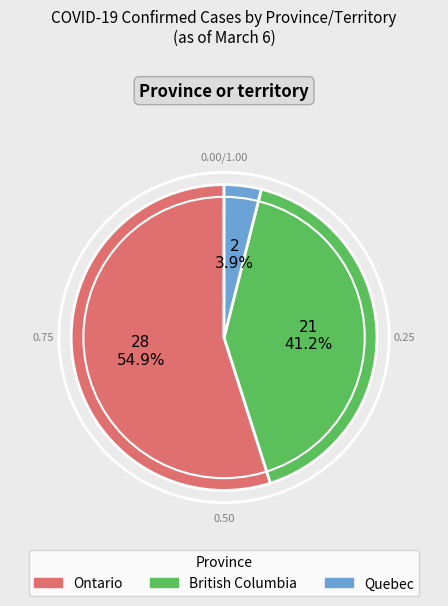

To the nearest percent, what is the average slice percentage?

33%